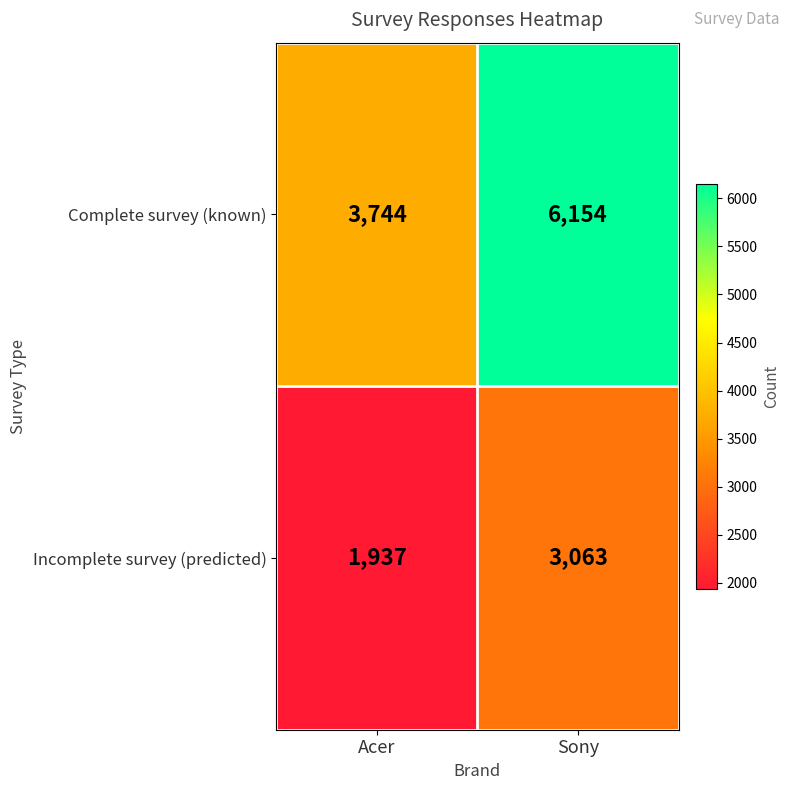

At which label does Incomplete survey (predicted) reach its minimum?

Acer